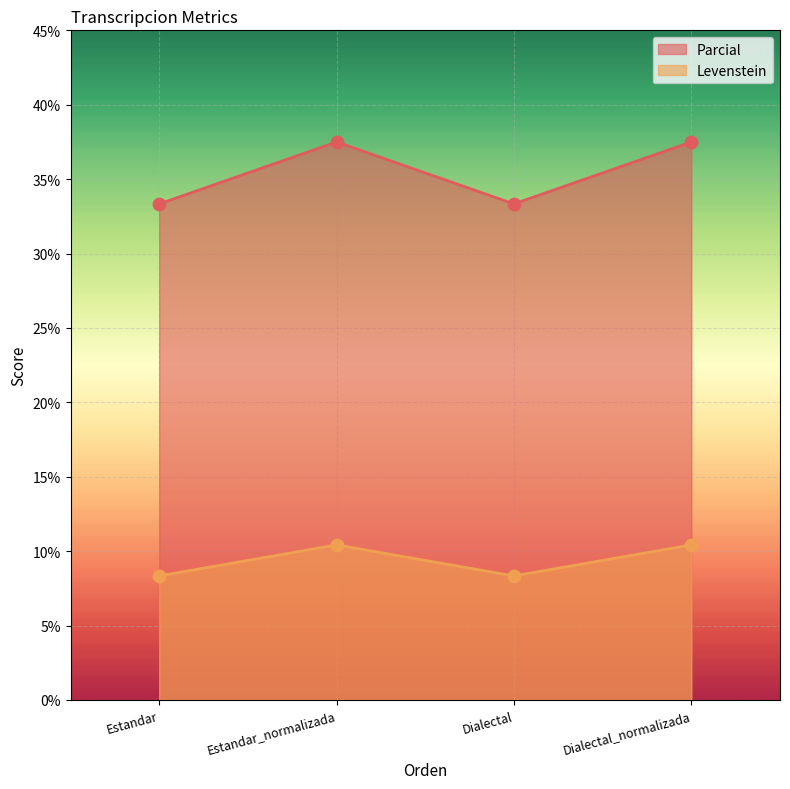

Which series has the largest total across all categories?

Parcial